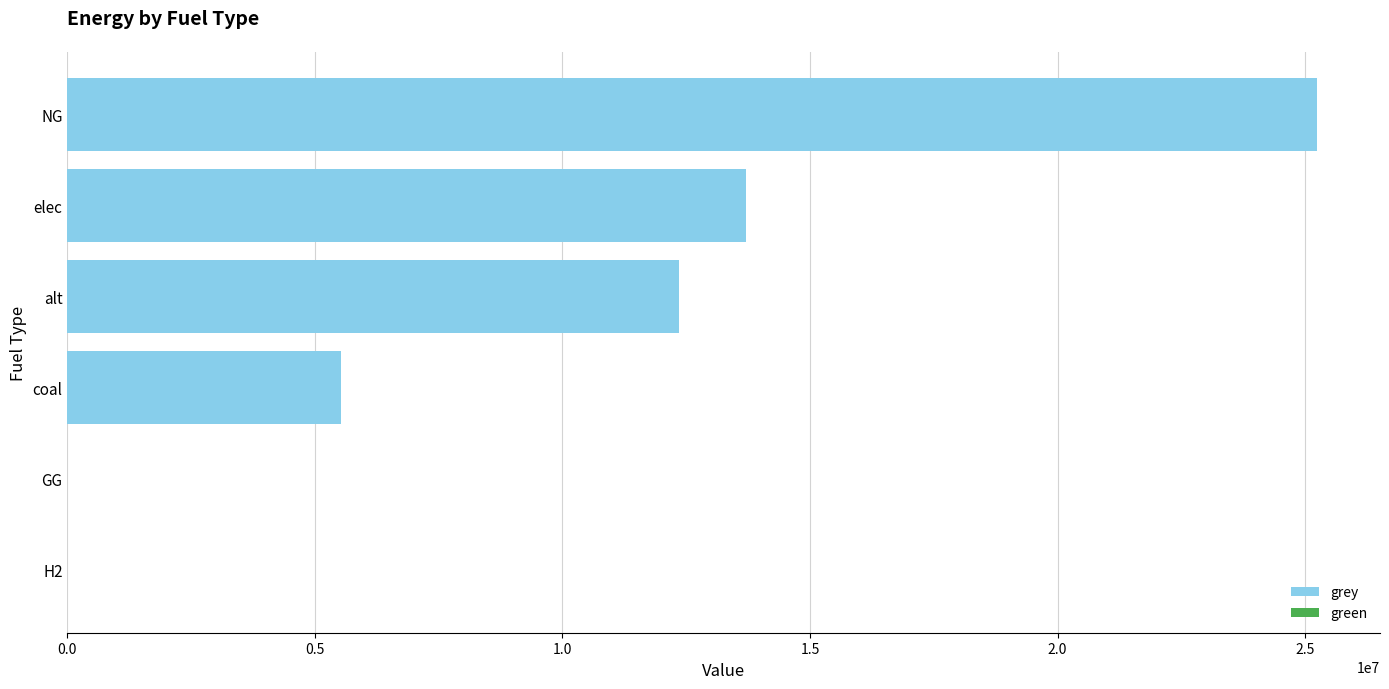

What is the sum of all values?

56838009.5